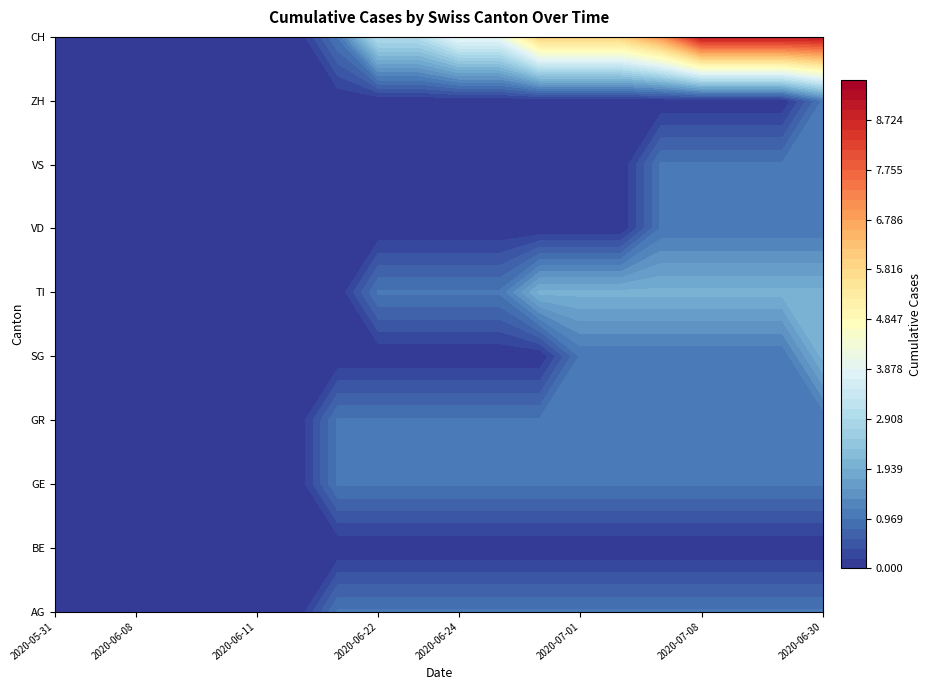

Which has a higher value, 2020-06-10 or 2020-06-07?

2020-06-10